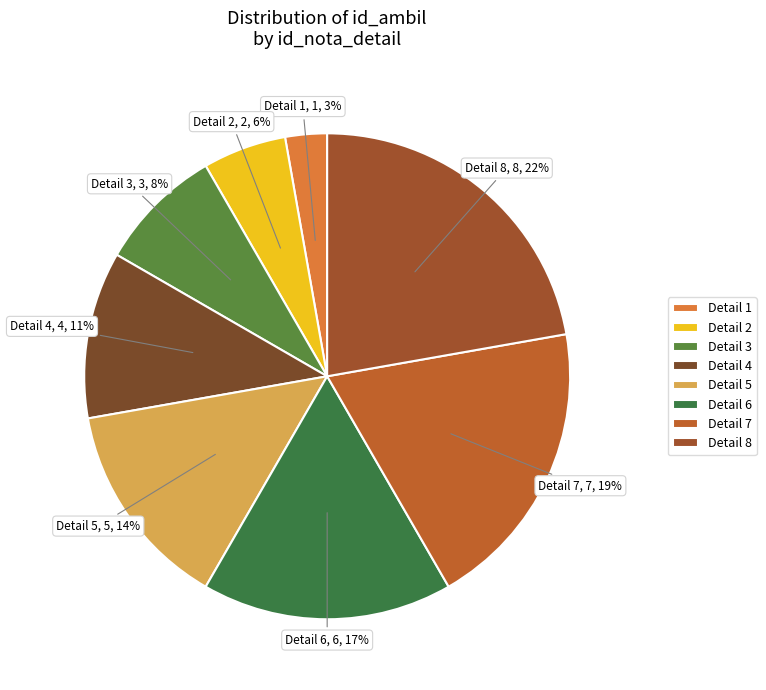

Which has a higher value, Detail 5 or Detail 2?

Detail 5